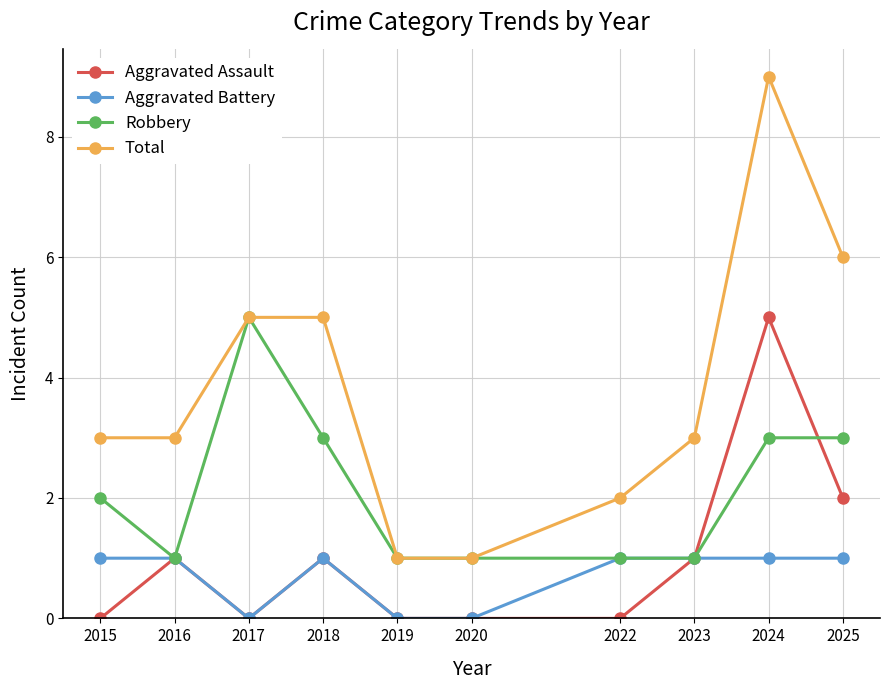

How many lines are shown in the chart?

4